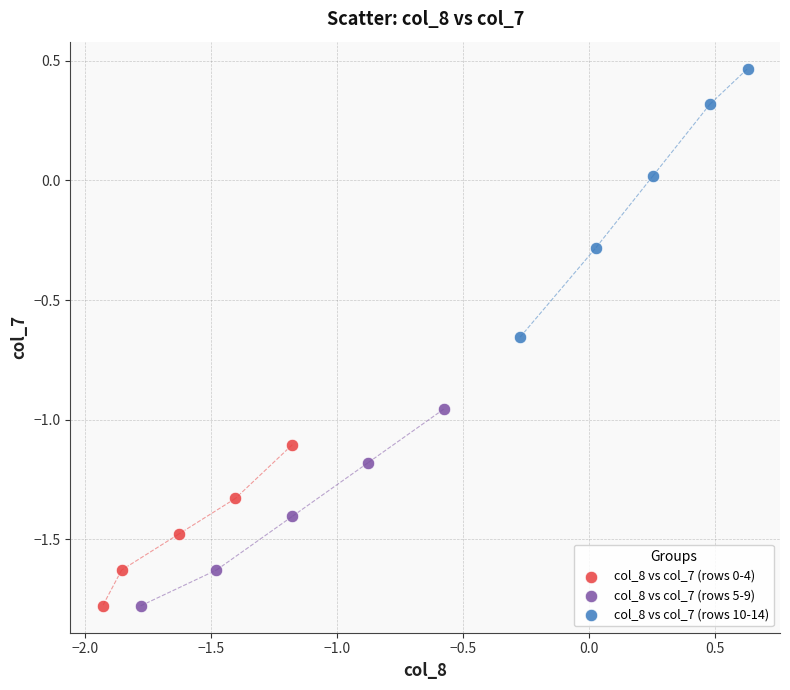

Which series reaches the maximum Y coordinate?

col_8 vs col_7 (rows 10-14)